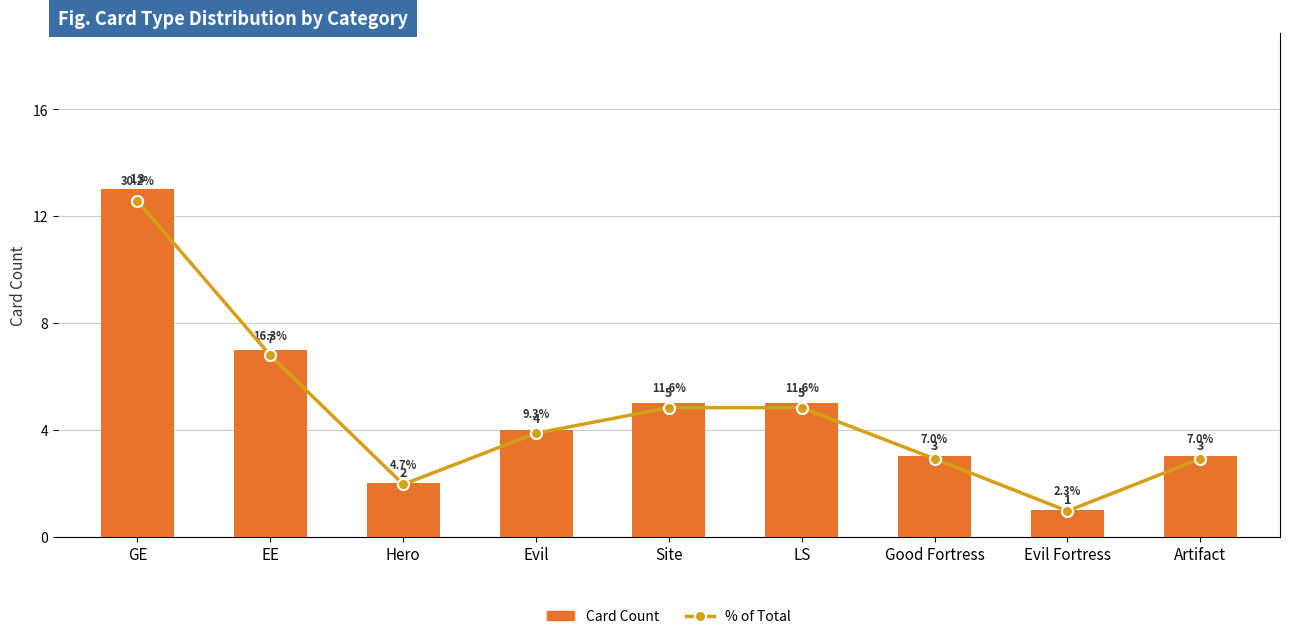

Reading left to right, what are all the values shown in this chart?

Card Count: 13.0	7.0	2.0	4.0	5.0	5.0	3.0	1.0	3.0
% of Total: 30.2	16.3	4.7	9.3	11.6	11.6	7.0	2.3	7.0